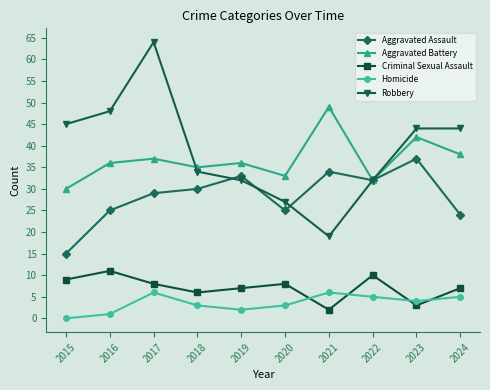

What is the greatest value displayed?

64